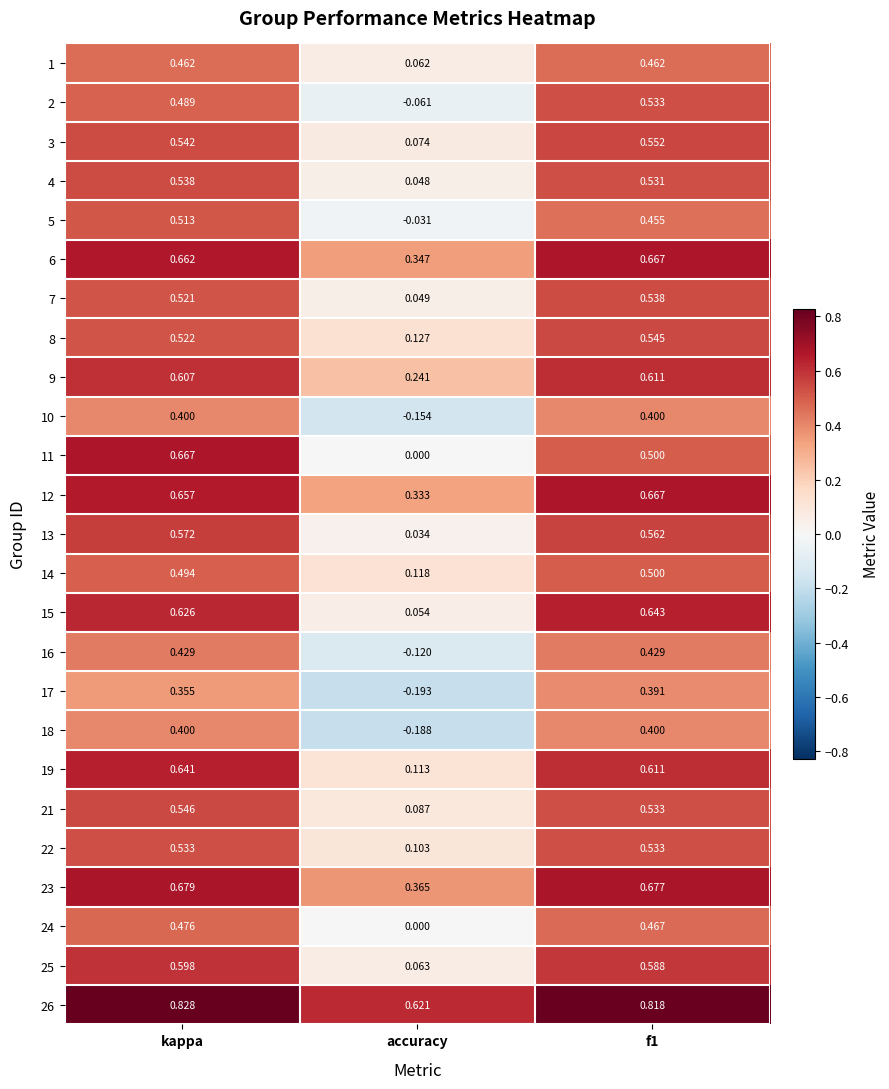

Where is 11 nearest to the value 0?

accuracy